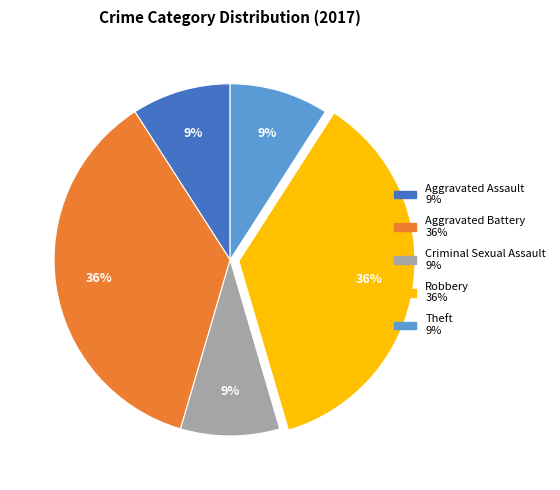

Does Aggravated Assault account for over 50% of the chart?

No